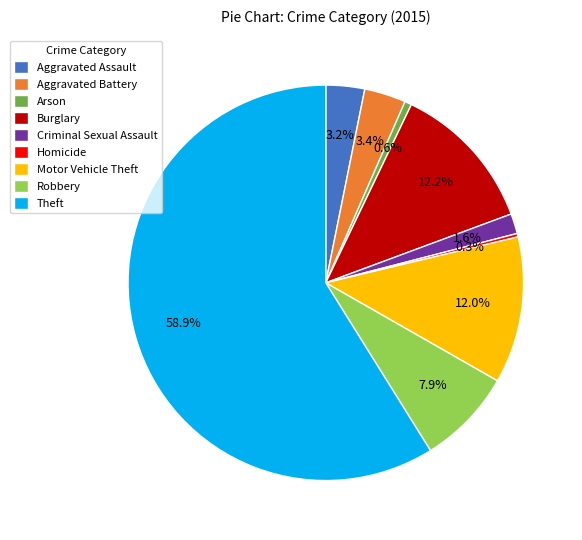

What is the largest slice in the pie chart?

Theft